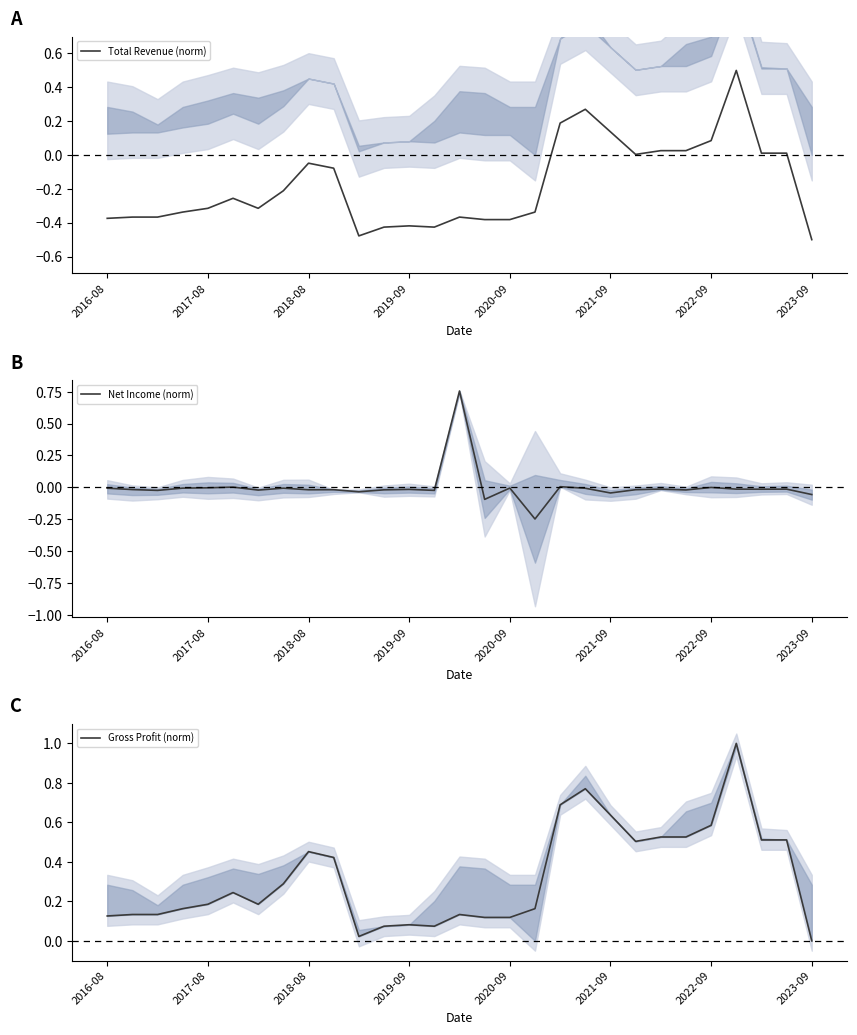

Between 9 and 22, which is larger?

22